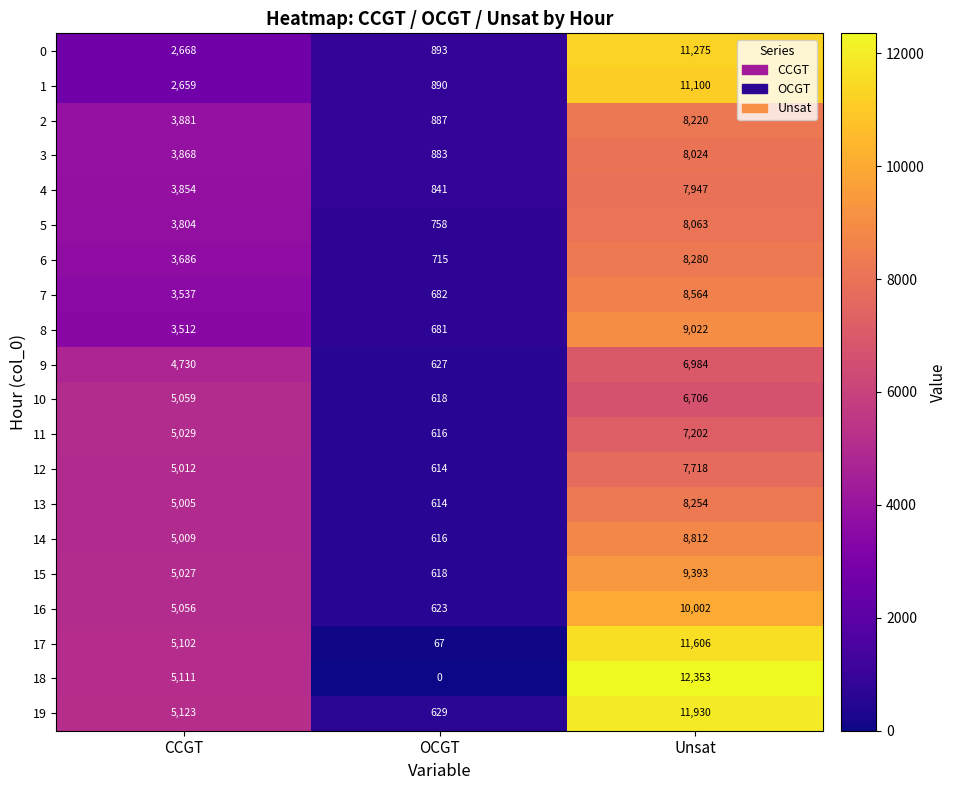

The value of 3 at CCGT is 3868. True or false?

True